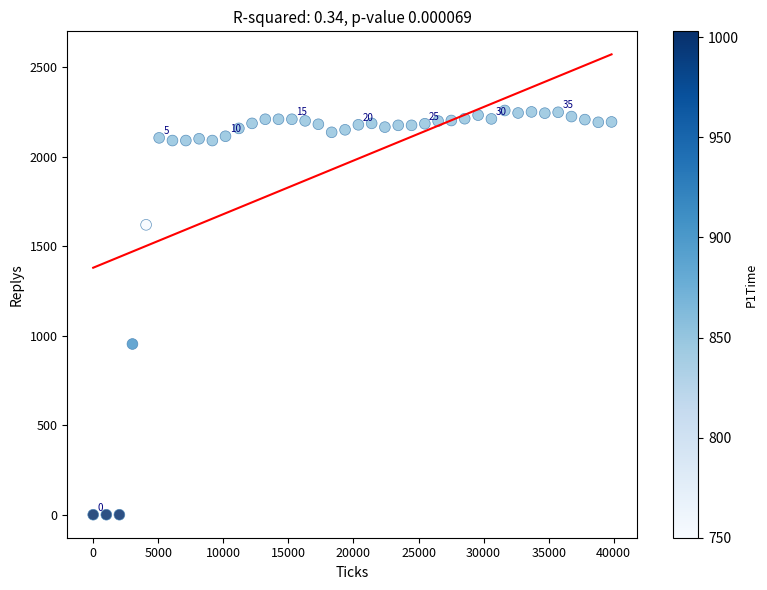

What Y value in the scatter plot is closest to 1129?

954